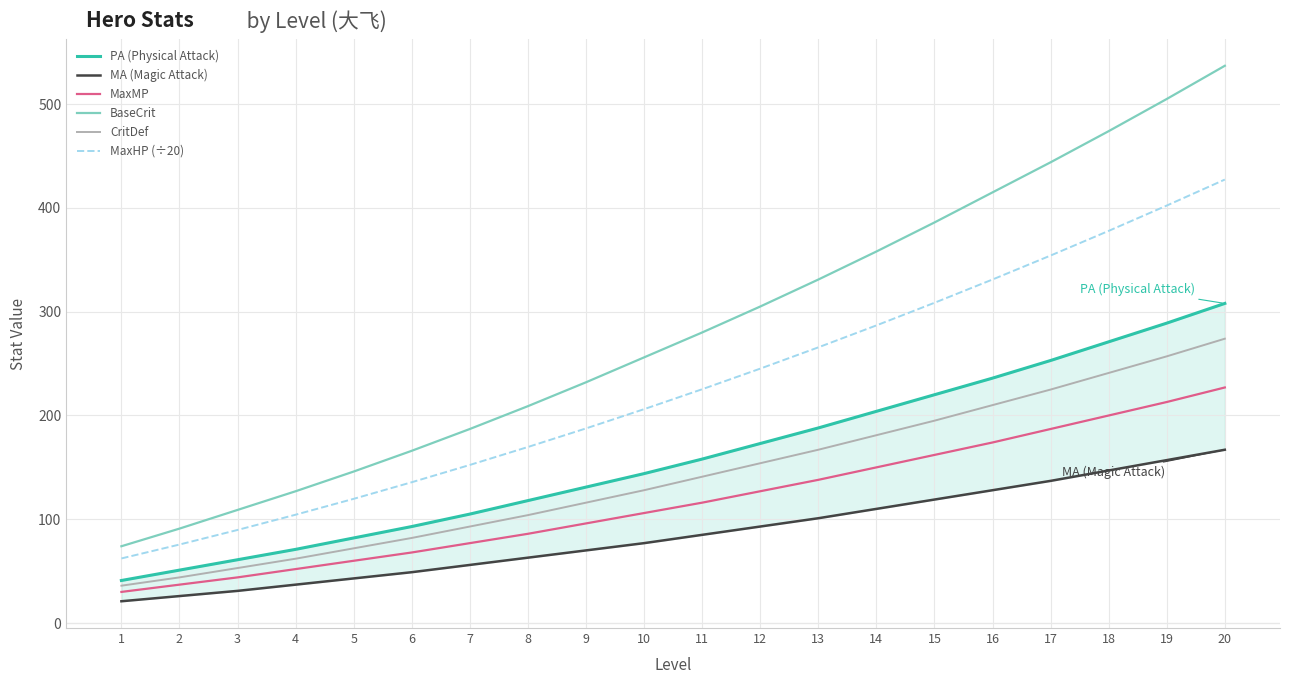

Which category has the highest value across all series?

20